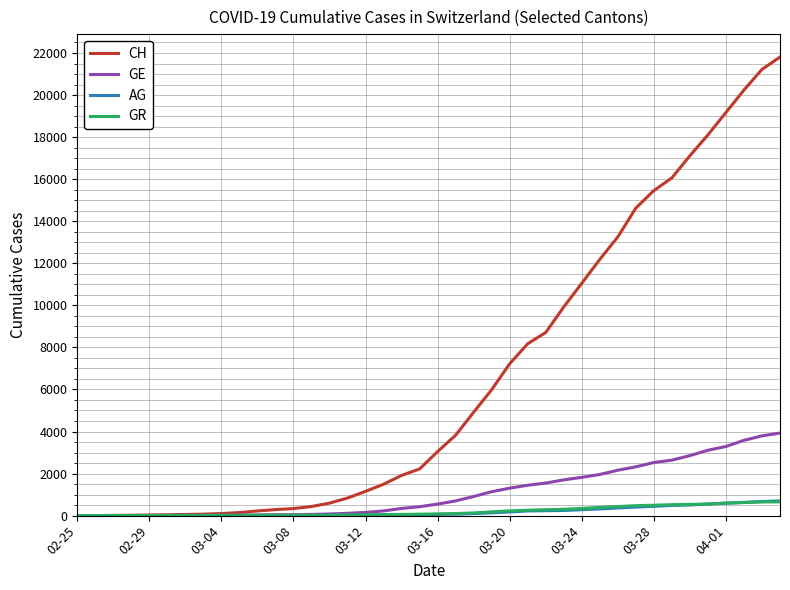

How many distinct data groups are displayed?

4